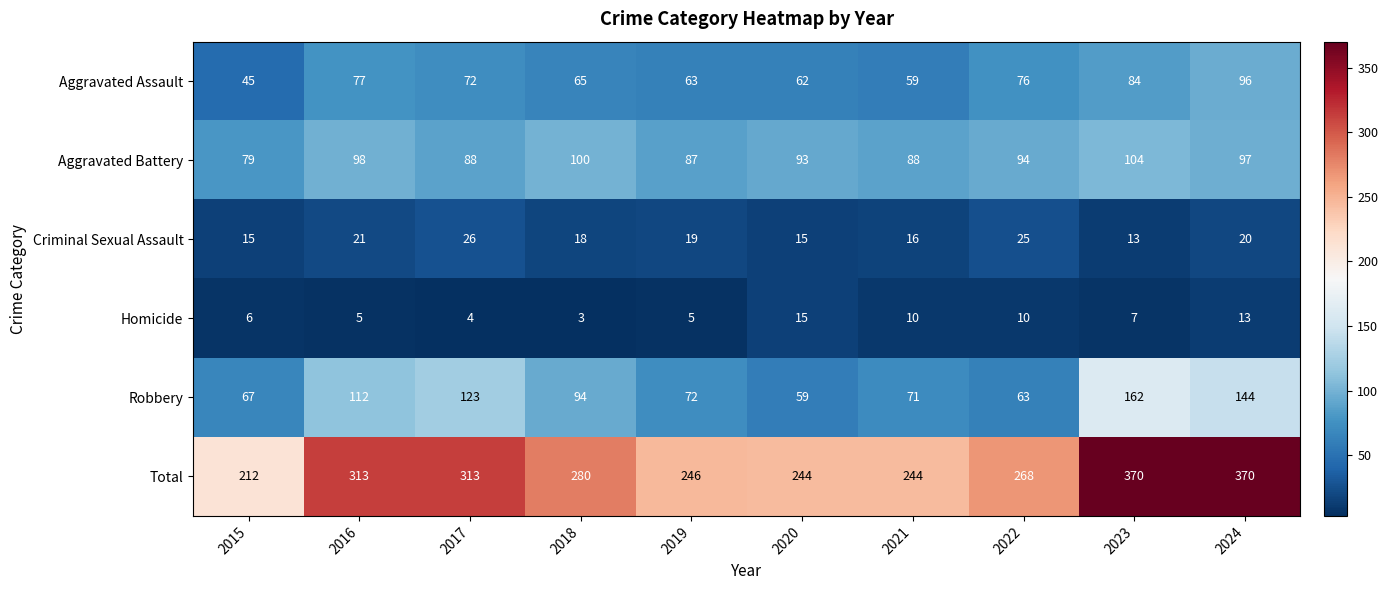

Count the number of data series in this chart.

6